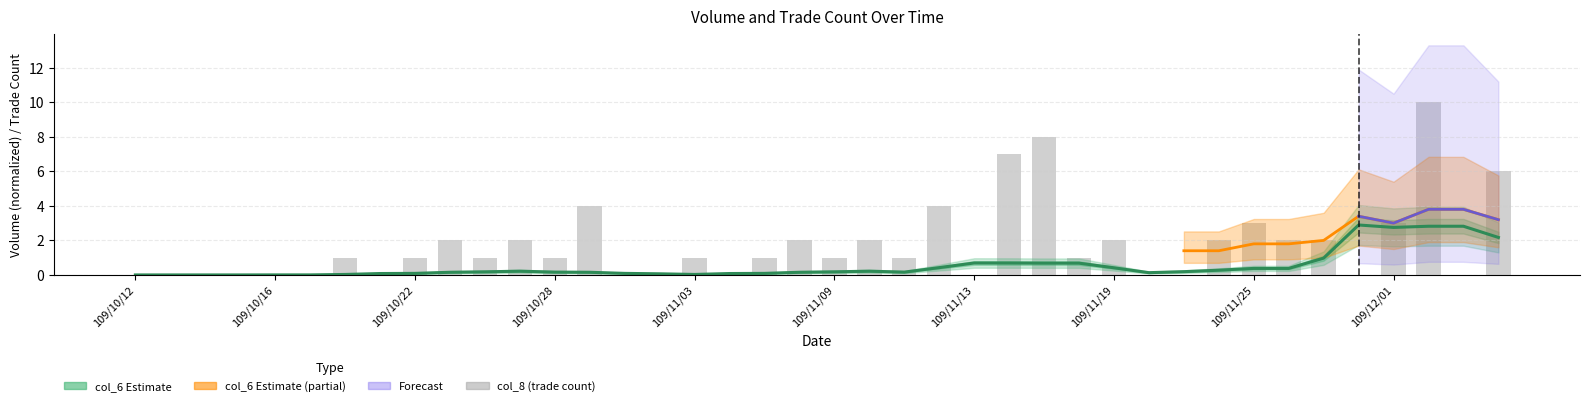

True or false: the data shows 4 at 109/12/04.

False